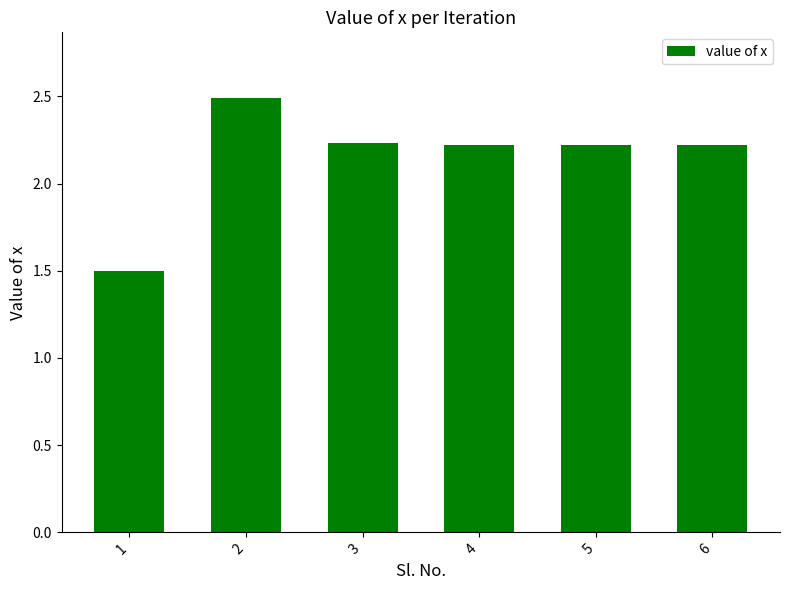

What is the difference between the maximum and minimum values?

1.0